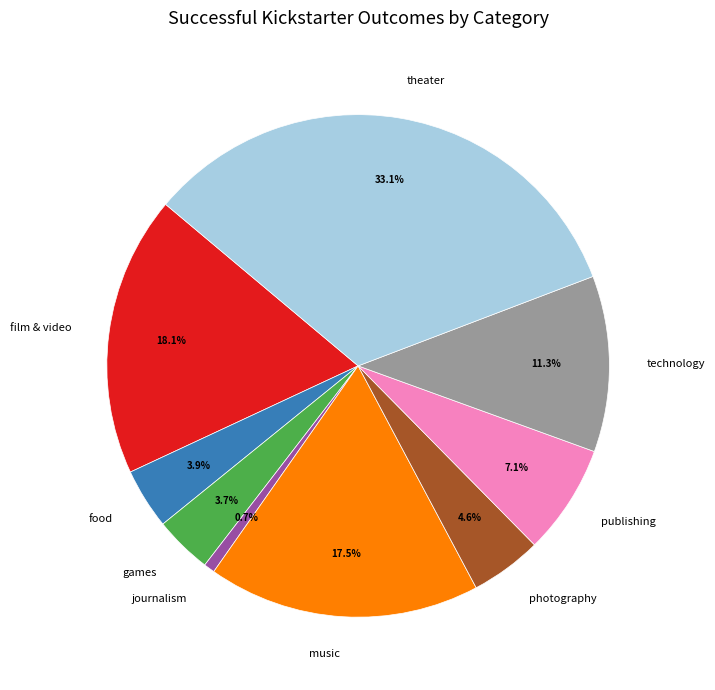

Which slice is the smallest?

journalism